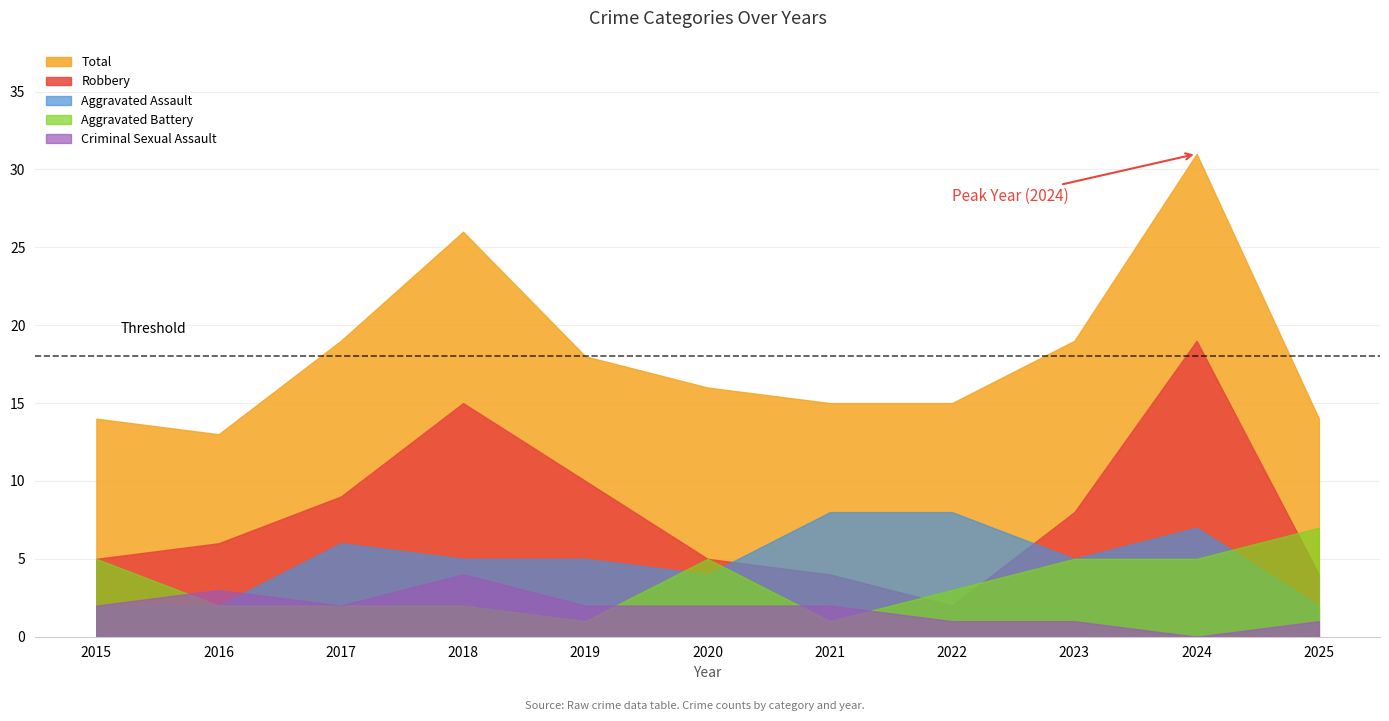

Which series ends up on top after the final intersection of Aggravated Battery and Robbery?

Aggravated Battery